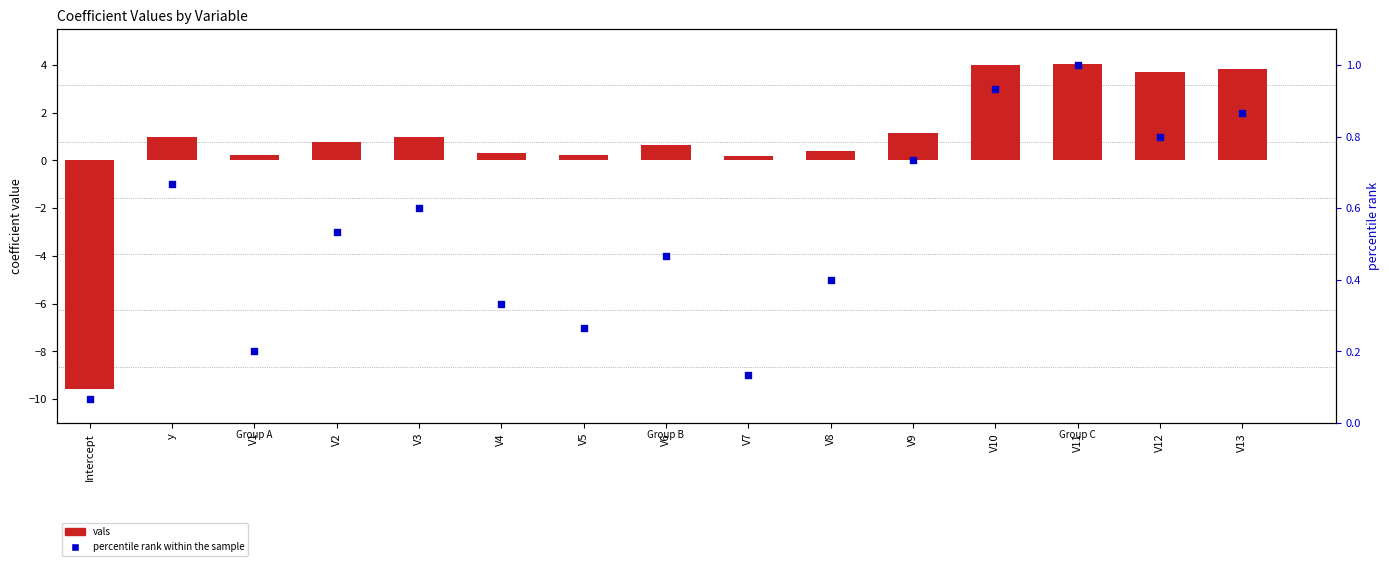

Which series reaches the maximum Y coordinate?

vals